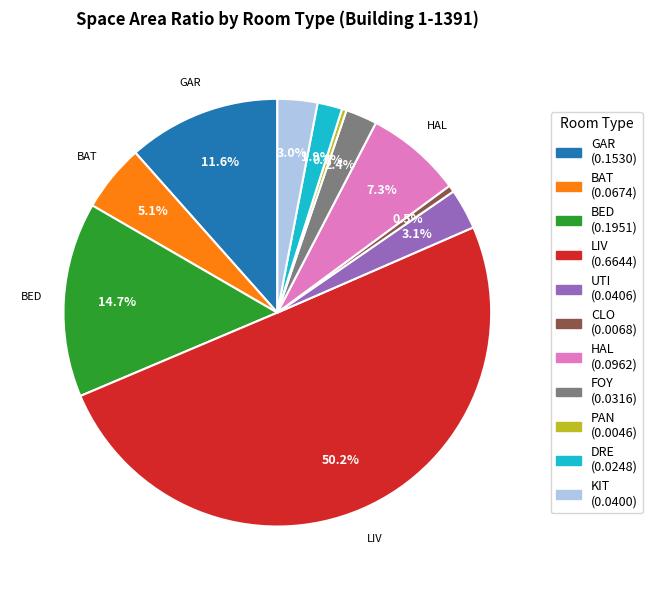

How many segments does this pie chart have?

11